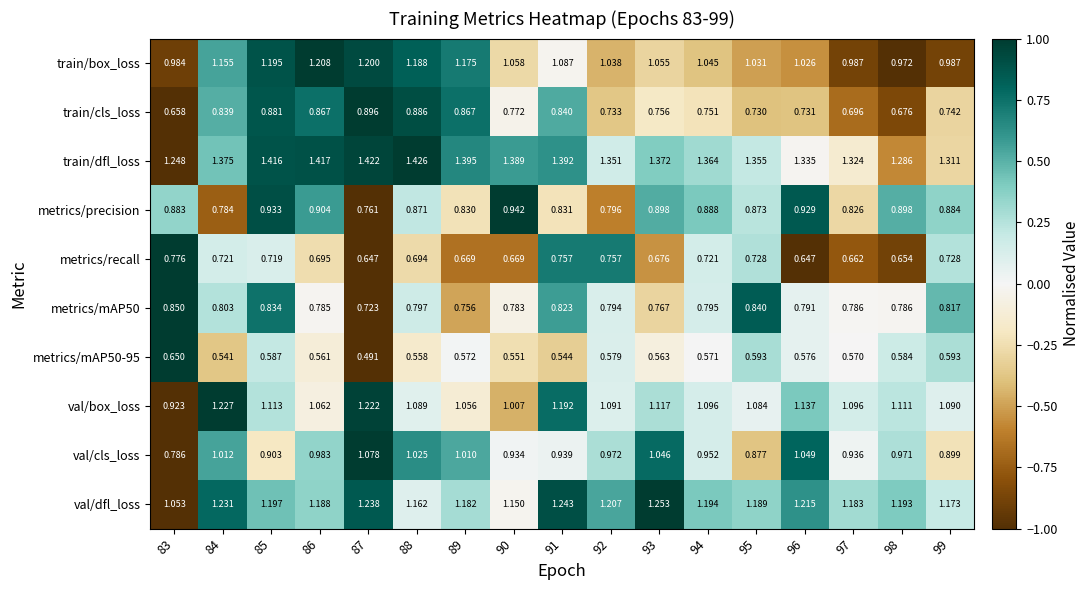

Which series changed the most between 91 and 94?

val/box_loss